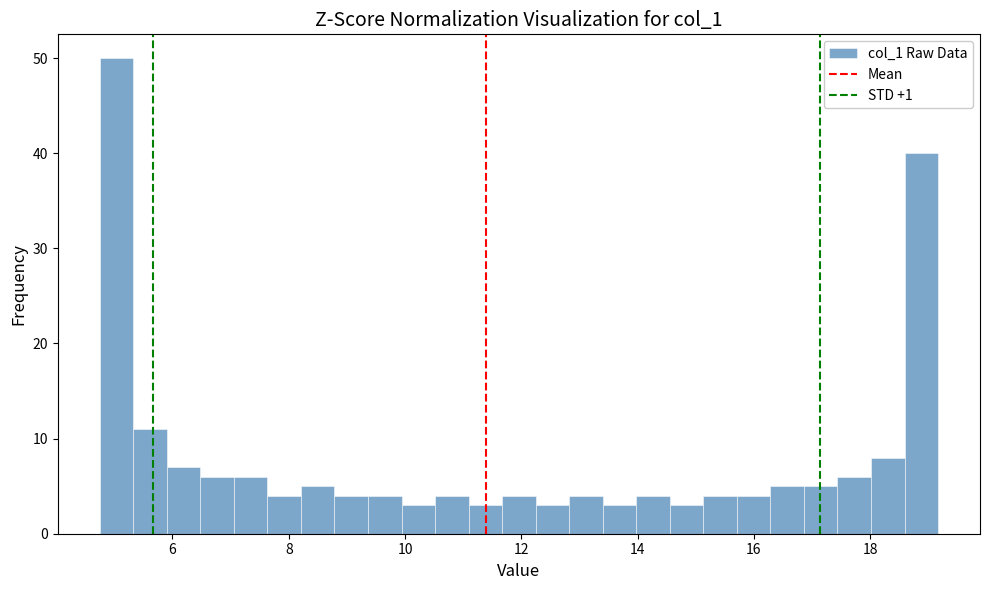

Around what value on the x-axis is the tallest bar? Give the approximate position of its centre, as read against the axis.

5.0